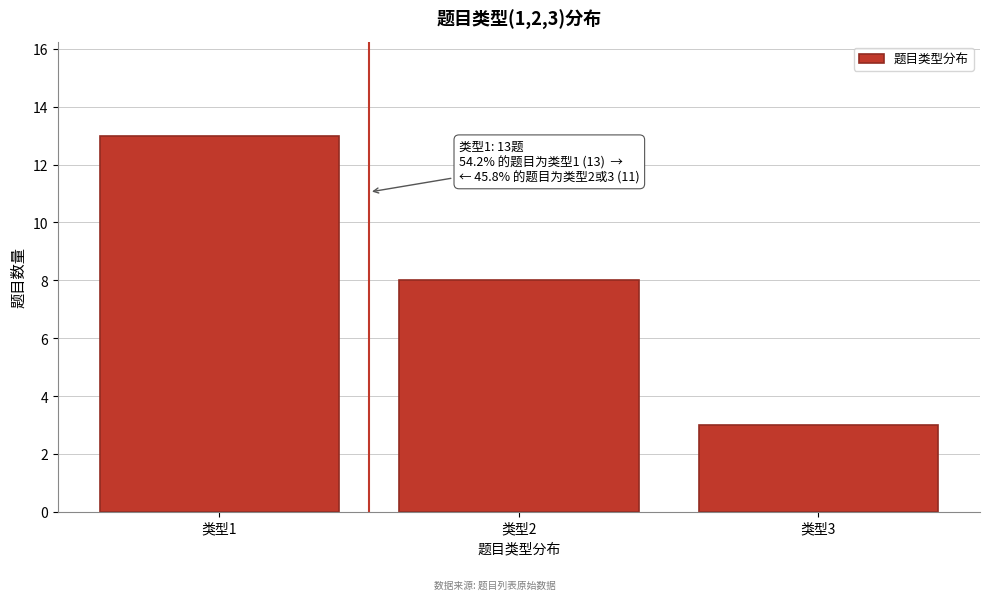

Reading left to right, transcribe all the data shown in this chart.

类型1=13	类型2=8	类型3=3